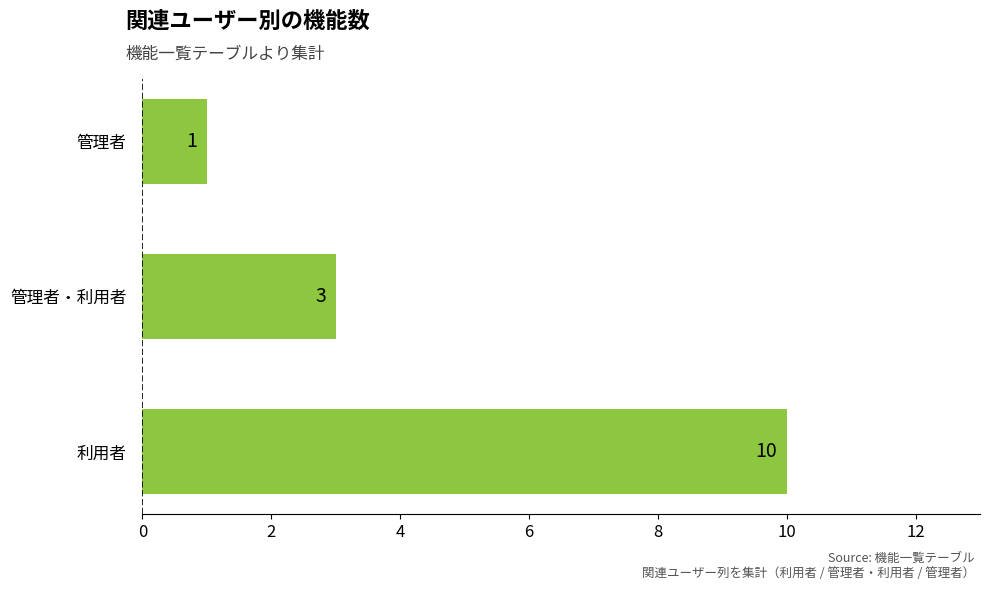

How many distinct data groups are displayed?

1